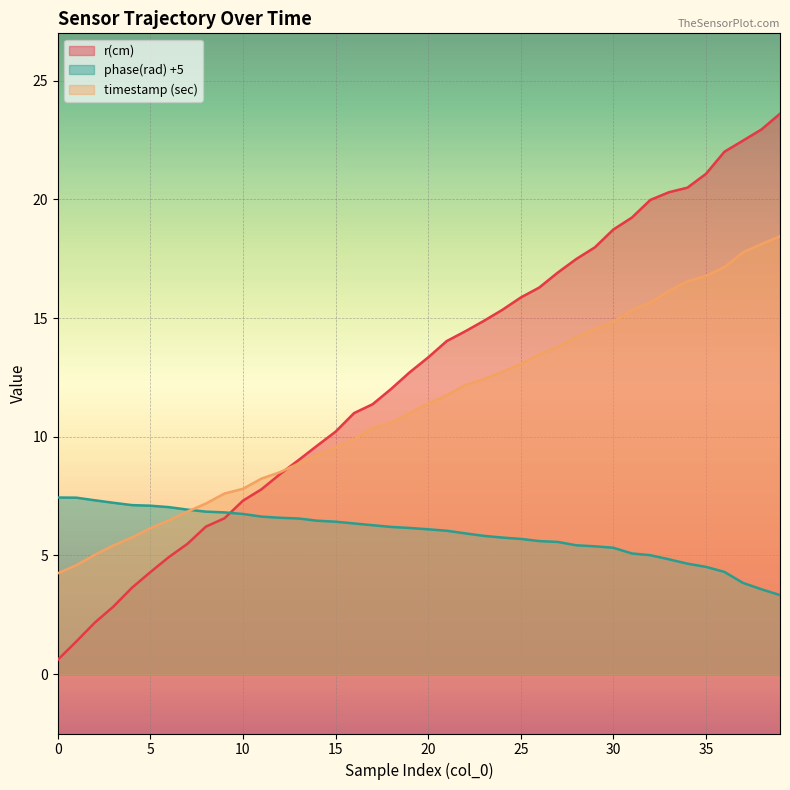

What is the total value across all series at 8?

20.3